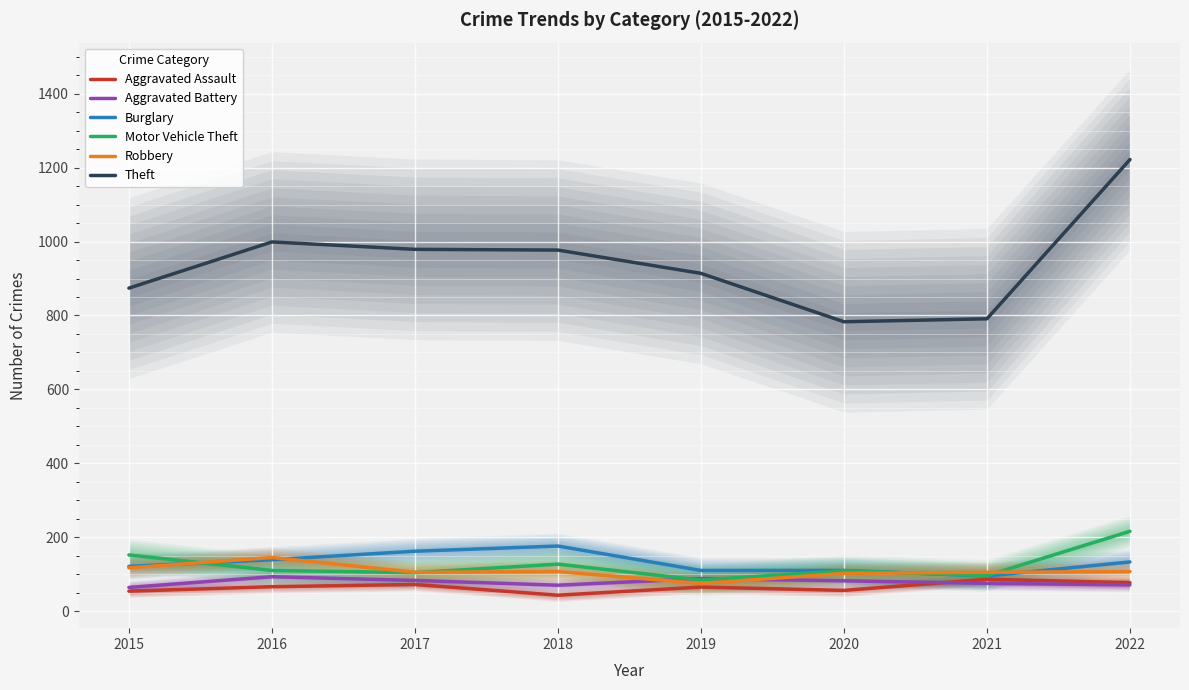

At which category does Burglary reach its first local valley?

2021